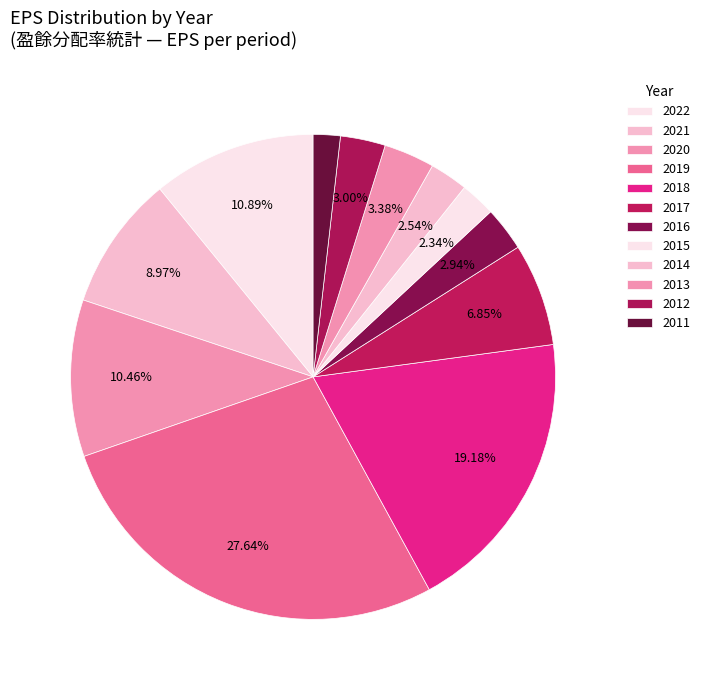

How many segments does this pie chart have?

12